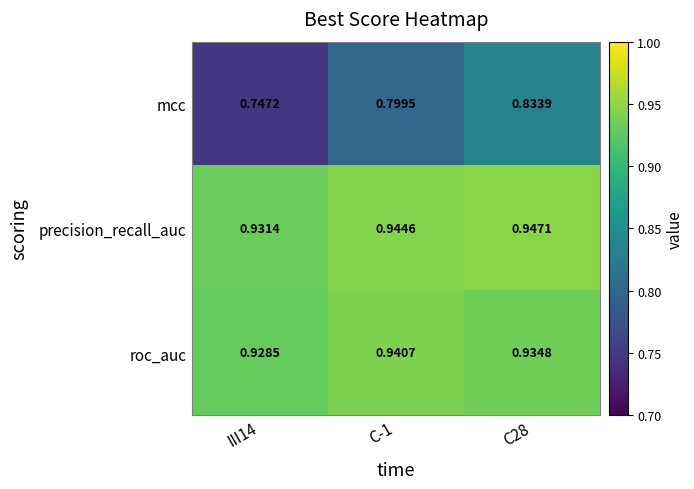

Which series has the largest total across all categories?

precision_recall_auc